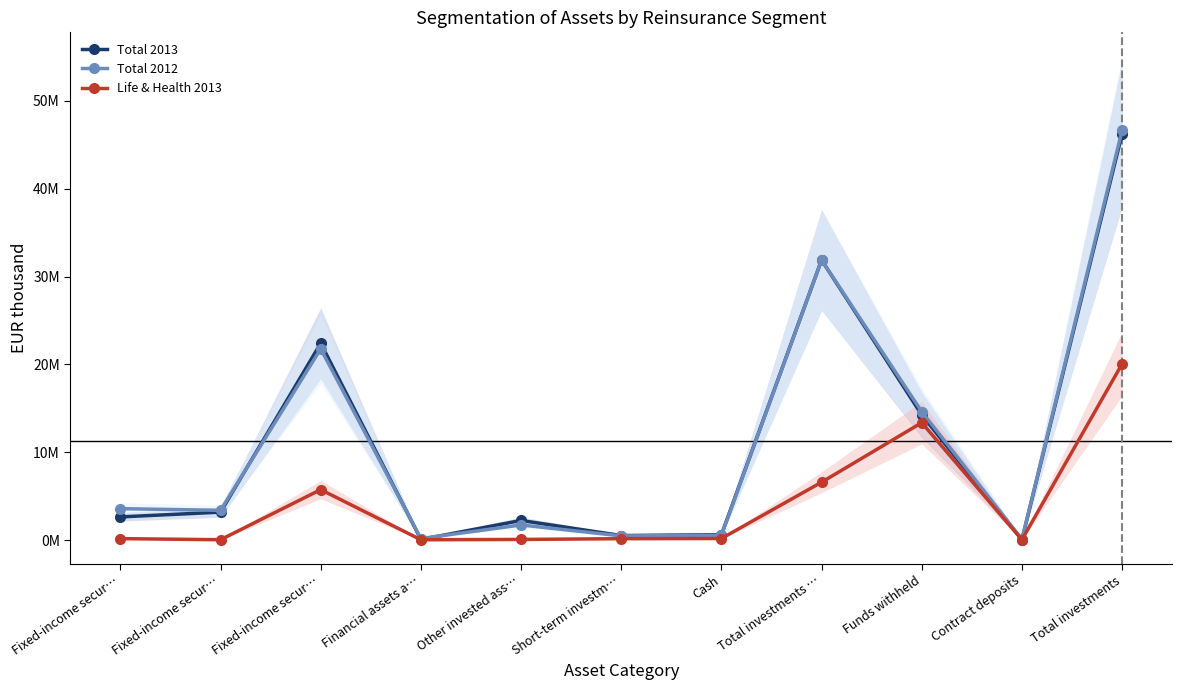

At which label does Life & Health 2013 reach its peak?

Total investments